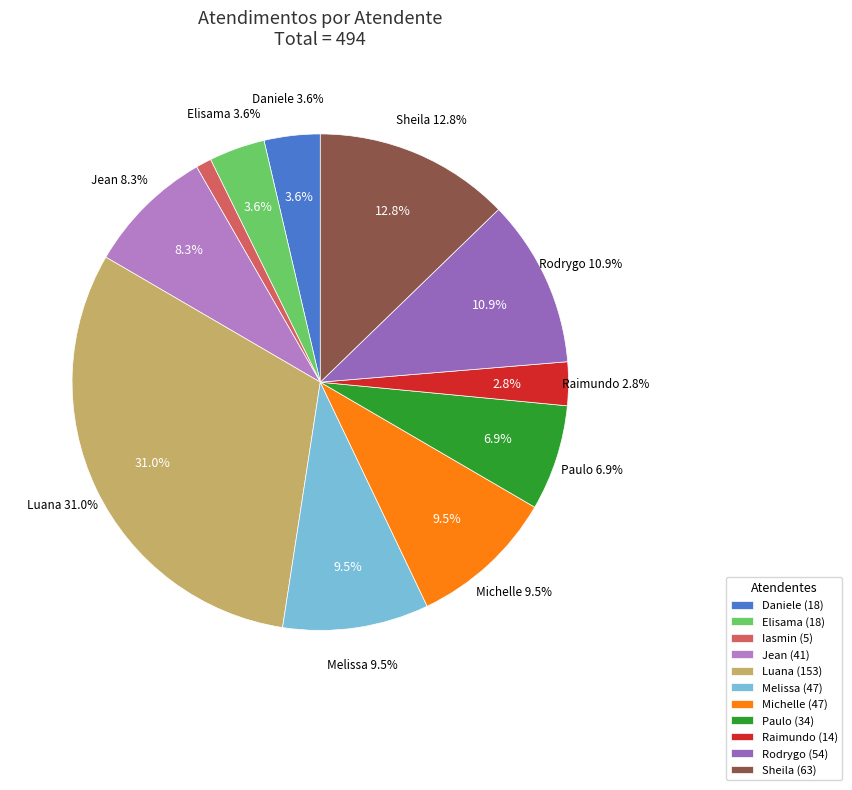

To the nearest percent, what portion does Iasmin Correa de Lima represent?

1%